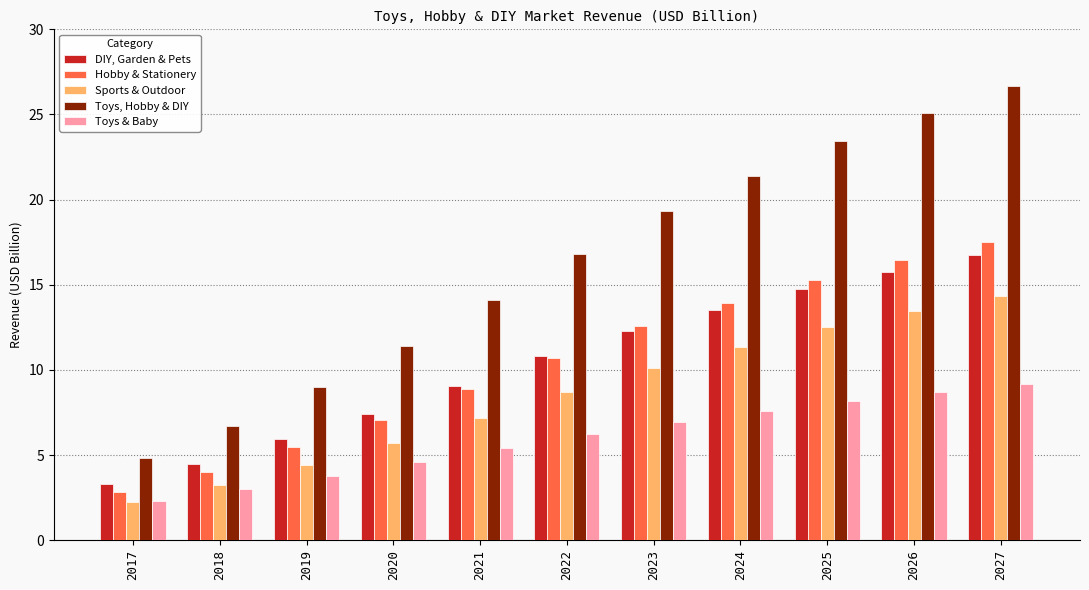

What value does the Sports & Outdoor series have at 2018?

3.2